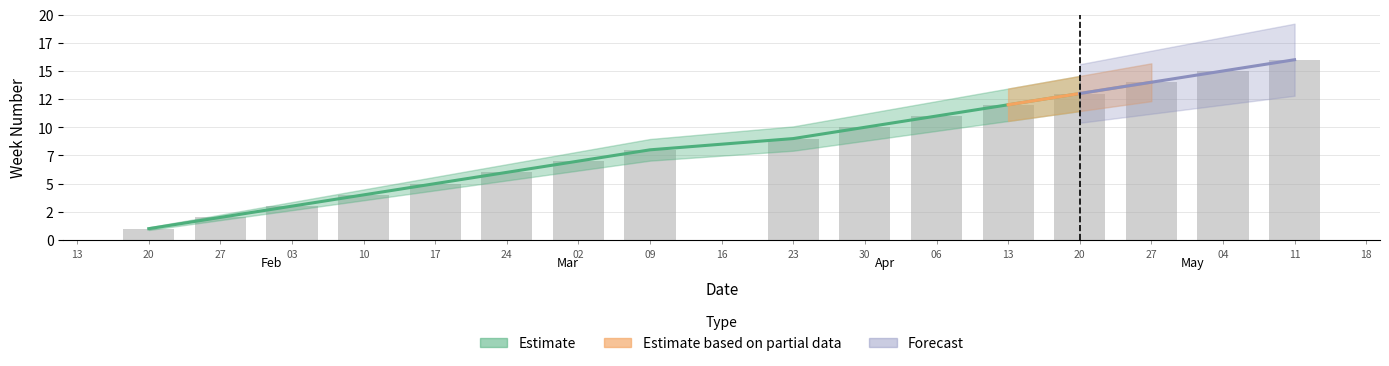

Rank the categories by value from lowest to highest.

2020-01-20, 2020-01-27, 2020-02-03, 2020-02-10, 2020-02-17, 2020-02-24, 2020-03-02, 2020-03-09, 2020-03-23, 2020-03-30, 2020-04-06, 2020-04-13, 2020-04-20, 2020-04-27, 2020-05-04, 2020-05-11